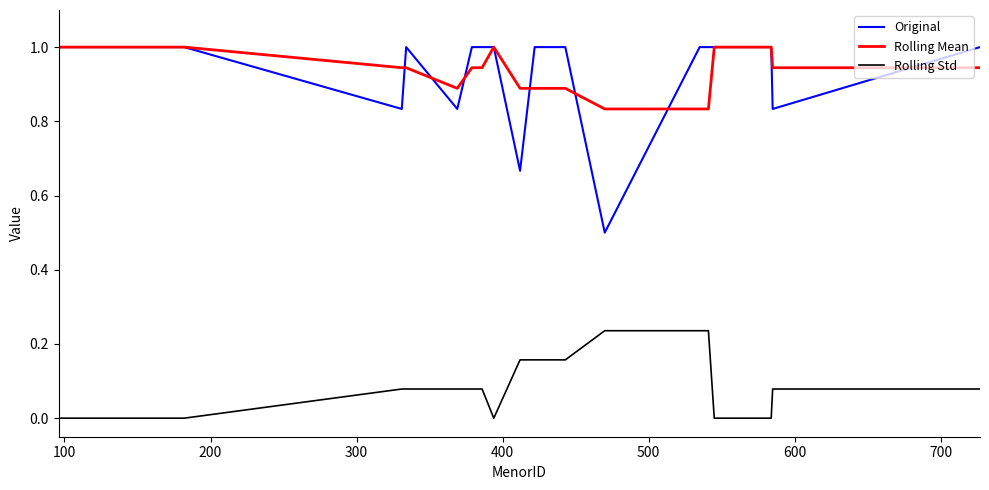

Which series has the largest range (max minus min)?

Original